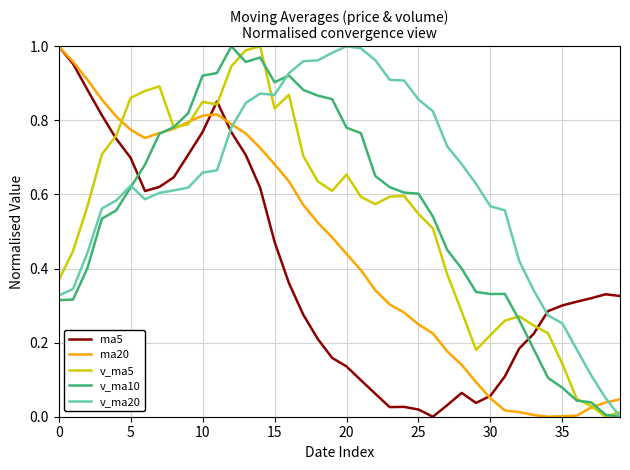

Reading left to right, extract all data points from this chart.

ma5: 1.0	1.0	0.9	0.8	0.8	0.7	0.6	0.6	0.6	0.7	0.8	0.9	0.8	0.7	0.6	0.5	0.4	0.3	0.2	0.2	0.1	0.1	0.1	0.0	0.0	0.0	0.0	0.0	0.1	0.0	0.1	0.1	0.2	0.2	0.3	0.3	0.3	0.3	0.3	0.3
ma20: 1.0	1.0	0.9	0.9	0.8	0.8	0.8	0.8	0.8	0.8	0.8	0.8	0.8	0.8	0.7	0.7	0.6	0.6	0.5	0.5	0.4	0.4	0.3	0.3	0.3	0.2	0.2	0.2	0.1	0.1	0.0	0.0	0.0	0.0	0.0	0.0	0.0	0.0	0.0	0.0
v_ma5: 0.4	0.4	0.6	0.7	0.8	0.9	0.9	0.9	0.8	0.8	0.9	0.8	0.9	1.0	1.0	0.8	0.9	0.7	0.6	0.6	0.7	0.6	0.6	0.6	0.6	0.5	0.5	0.4	0.3	0.2	0.2	0.3	0.3	0.2	0.2	0.1	0.0	0.0	0.0	0.0
v_ma10: 0.3	0.3	0.4	0.5	0.6	0.6	0.7	0.8	0.8	0.8	0.9	0.9	1.0	1.0	1.0	0.9	0.9	0.9	0.9	0.9	0.8	0.8	0.6	0.6	0.6	0.6	0.5	0.5	0.4	0.3	0.3	0.3	0.3	0.2	0.1	0.1	0.0	0.0	0.0	0.0
v_ma20: 0.3	0.3	0.4	0.6	0.6	0.6	0.6	0.6	0.6	0.6	0.7	0.7	0.8	0.8	0.9	0.9	0.9	1.0	1.0	1.0	1.0	1.0	1.0	0.9	0.9	0.9	0.8	0.7	0.7	0.6	0.6	0.6	0.4	0.3	0.3	0.3	0.2	0.1	0.1	0.0